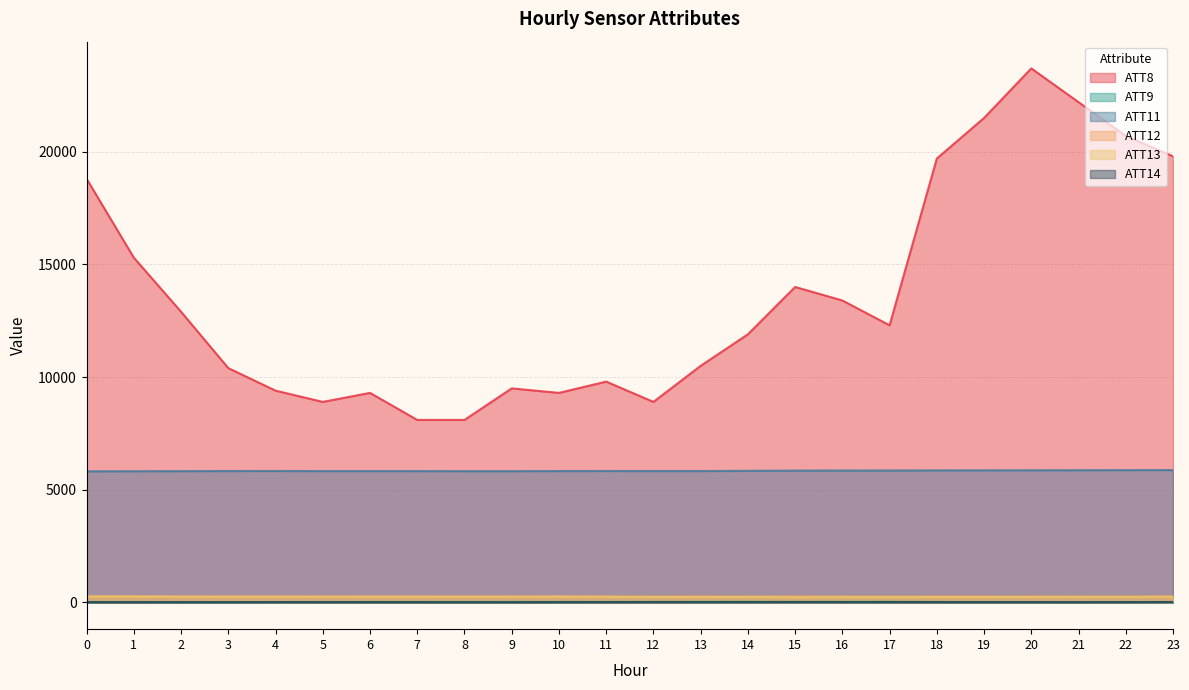

True or false: ATT9 and ATT13 intersect in this chart.

False